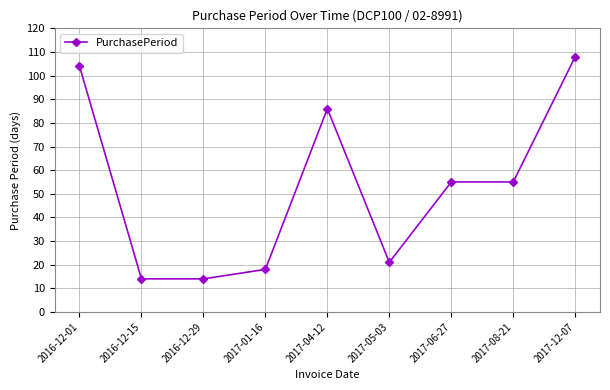

What is the sum of all values?

475